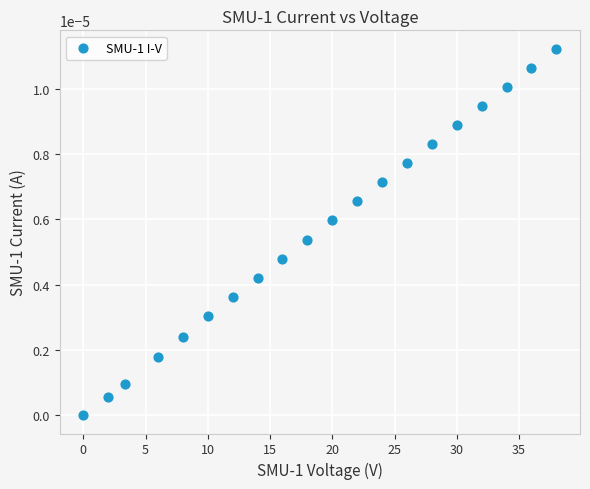

What is the range of X values (max minus min)?

38.0